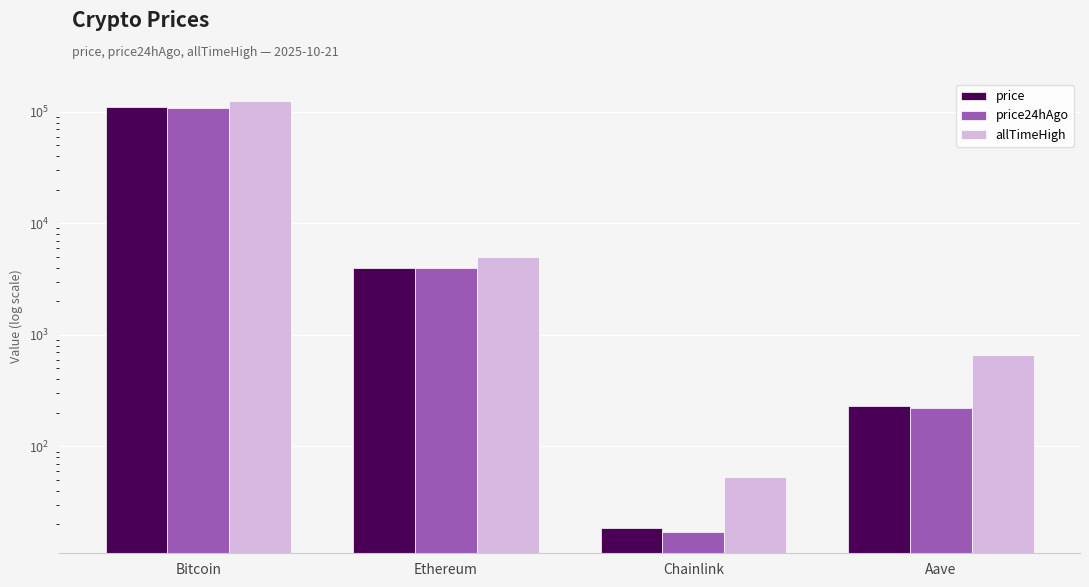

At which label does allTimeHigh reach its minimum?

Chainlink